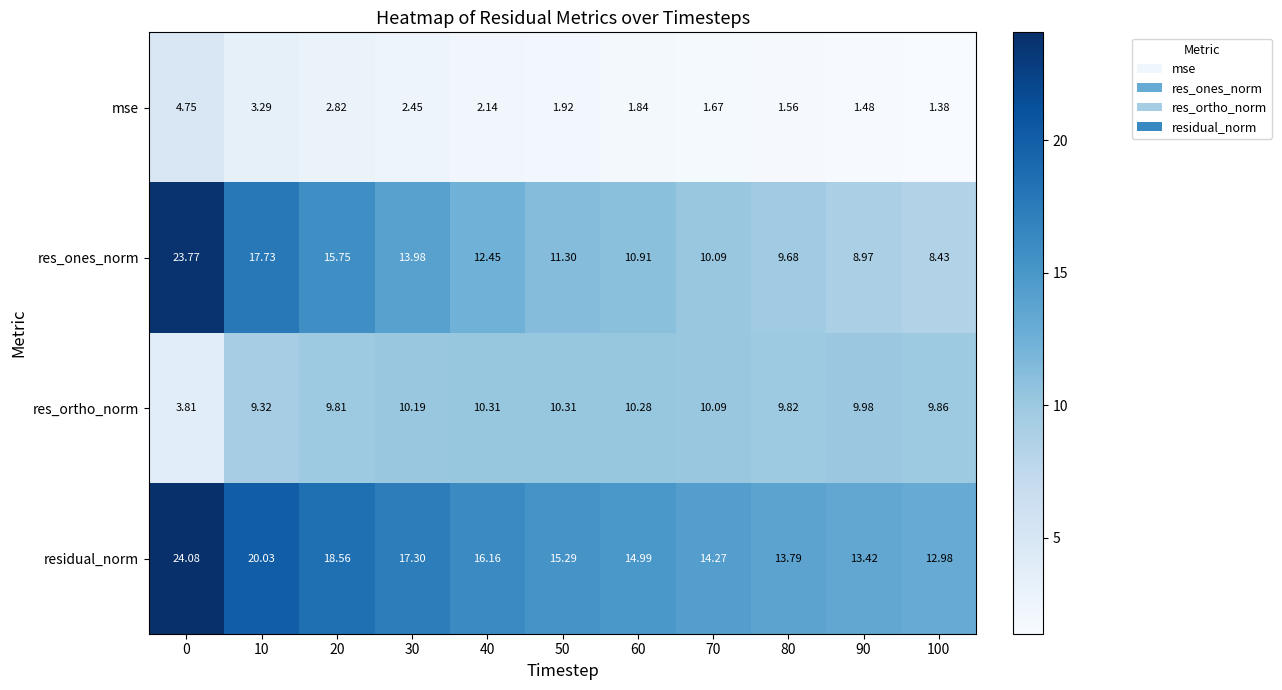

Rank the series by their maximum value, from lowest to highest.

mse, res_ortho_norm, res_ones_norm, residual_norm